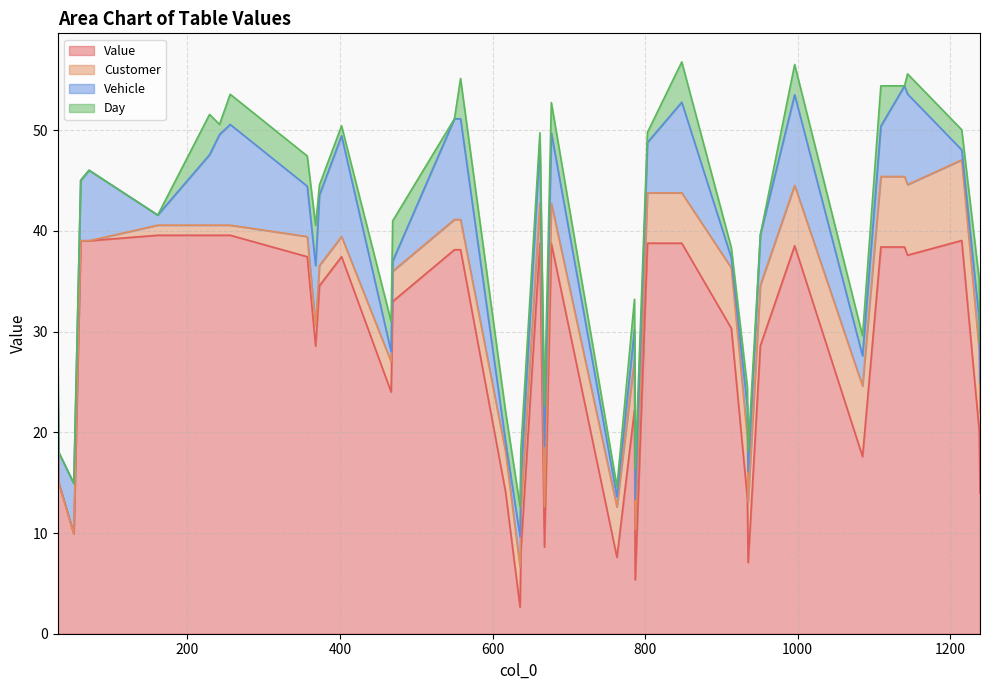

The value of Customer at 763 is 5.0. True or false?

True